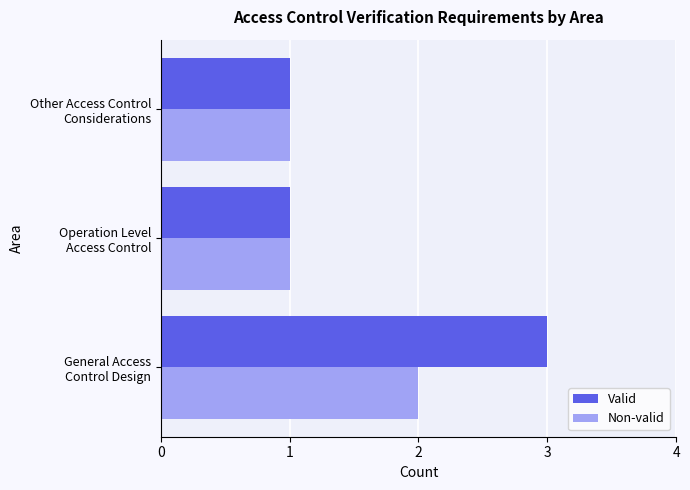

Which series has the largest total across all categories?

Valid